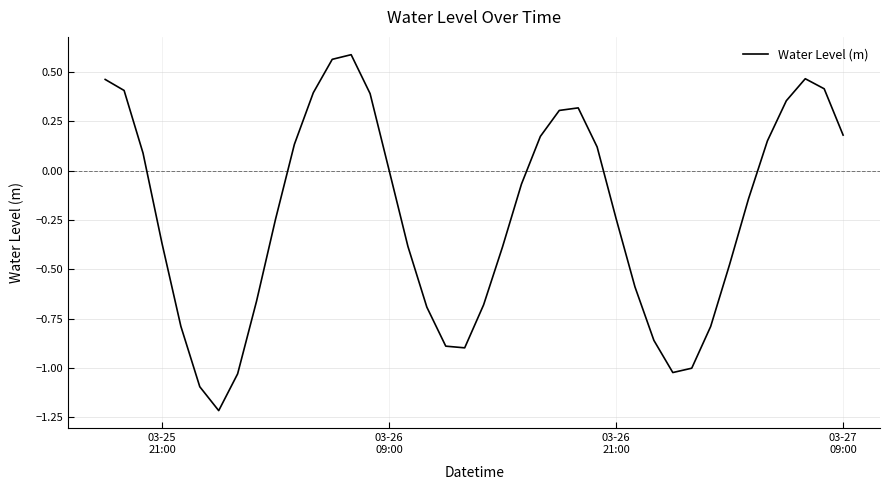

What is the difference between the maximum and minimum values?

1.8